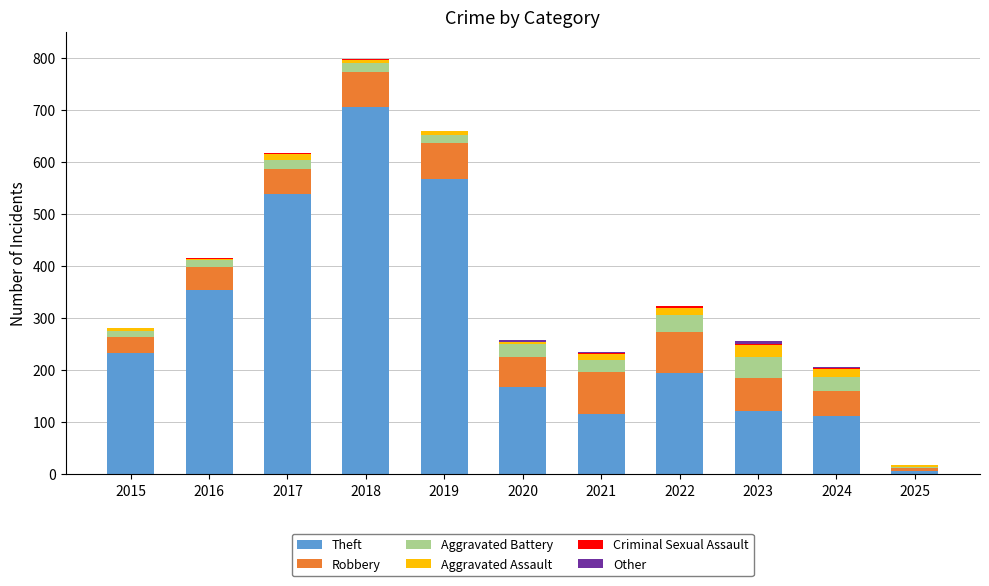

At which category is the sum across all series the highest?

2018